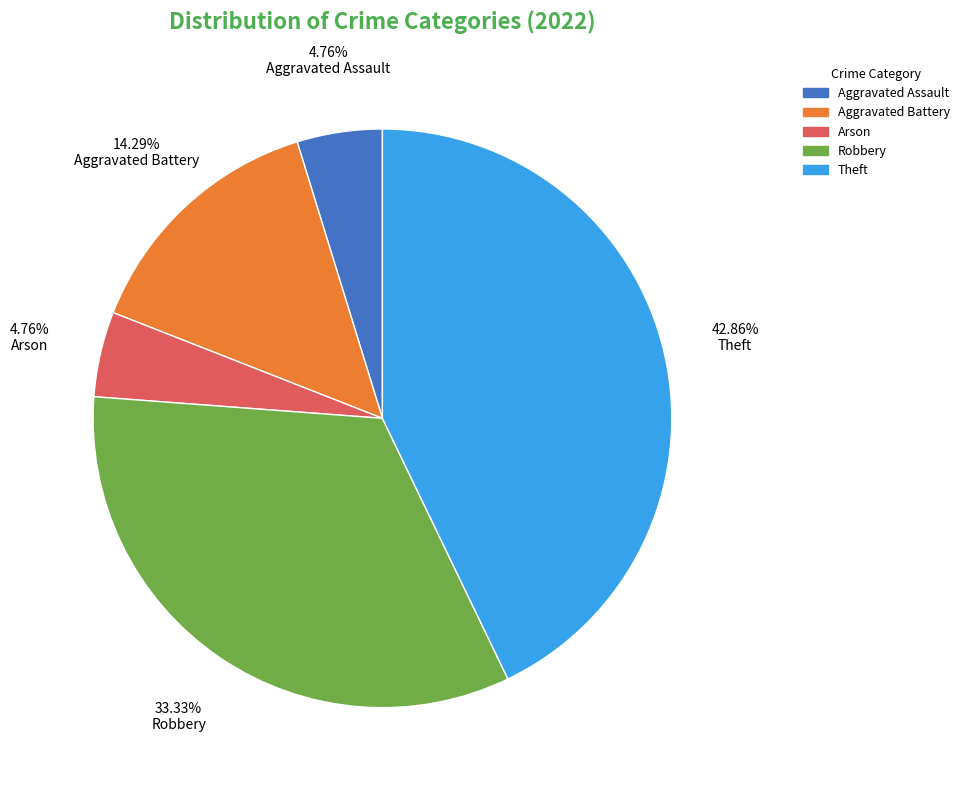

True or false: Theft accounts for 43% of the total.

True